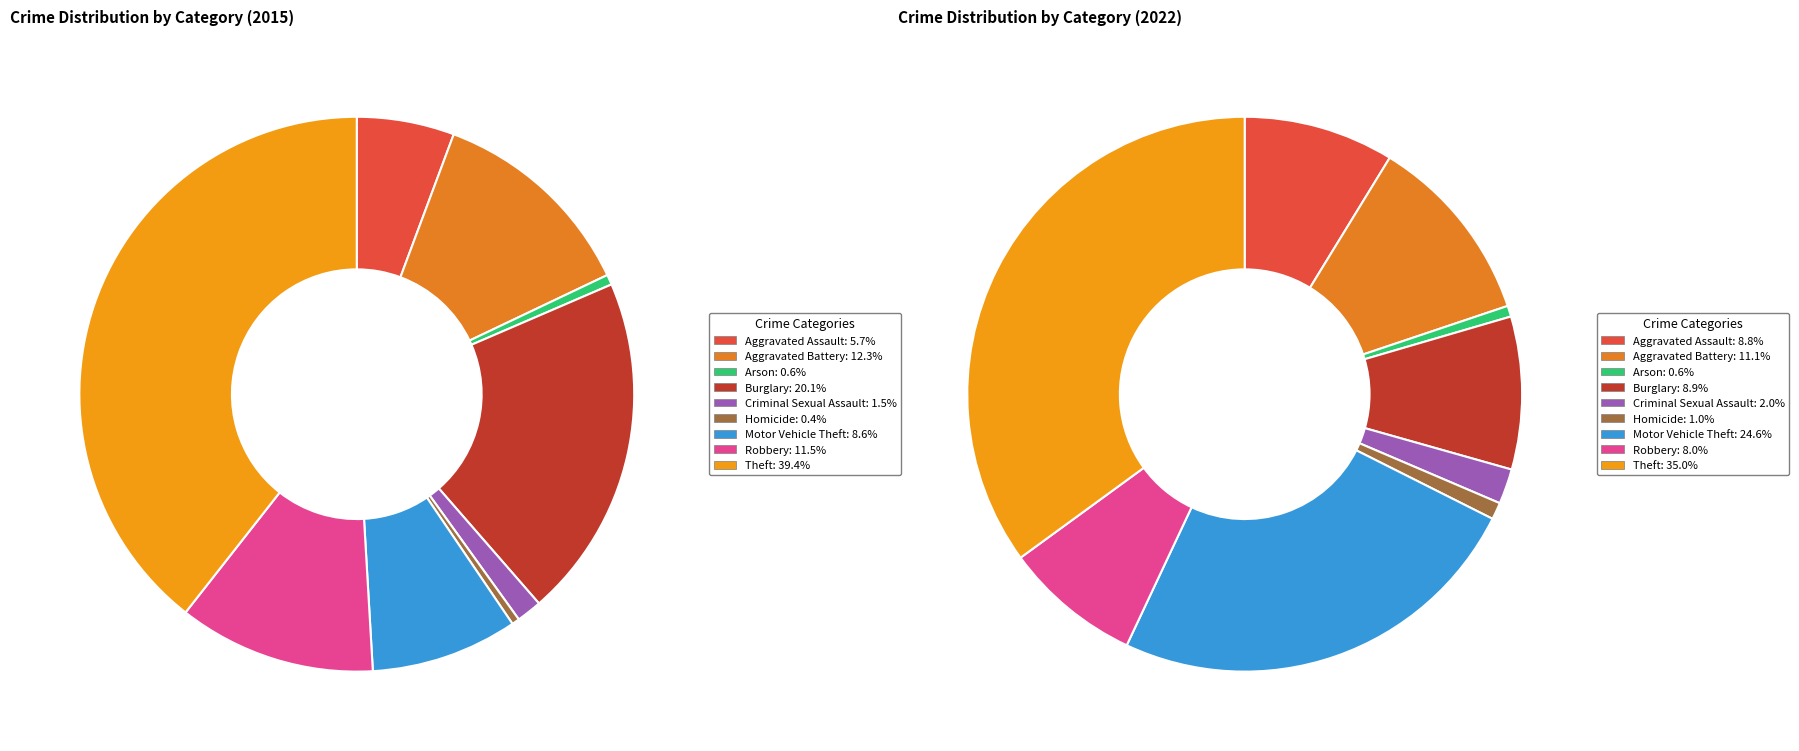

True or false: 2 accounts for 1% of the total.

True